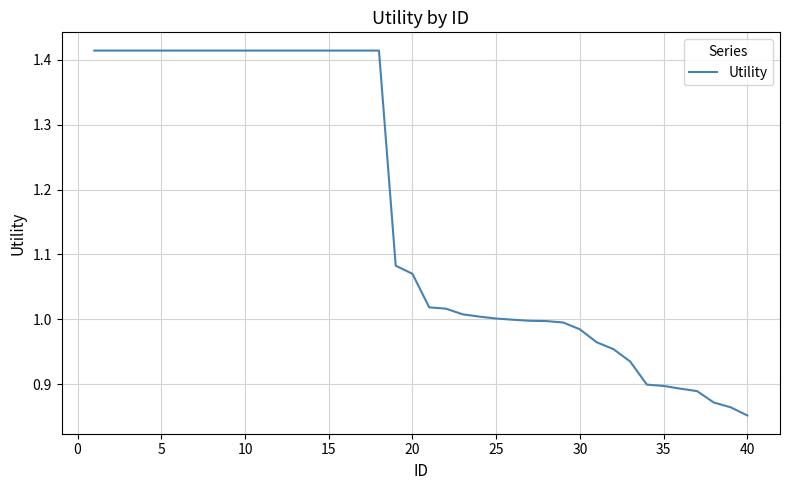

What is the difference between the maximum and minimum values?

0.6